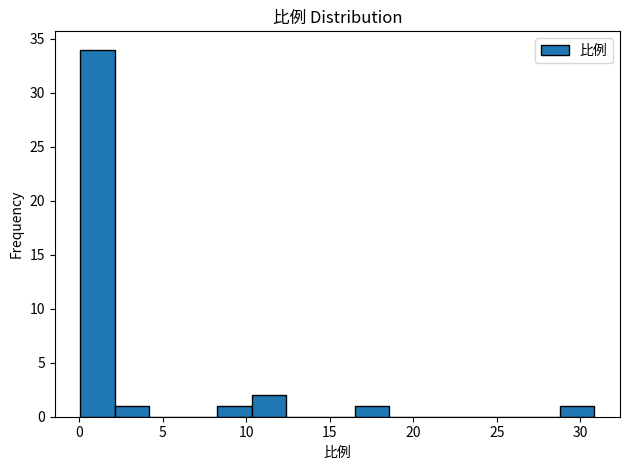

Reading left to right, transcribe this chart: for each bar, give the range it covers on the x-axis and its height. Neither the bar edges nor the heights are printed on the chart, so give them approximately, as read against the axes.

0.0 to 2.0: 34
2.0 to 4.0: 1
4.0 to 6.0: 0
6.0 to 8.5: 0
8.5 to 10.5: 1
10.5 to 12.5: 2
12.5 to 14.5: 0
14.5 to 16.5: 0
16.5 to 18.5: 1
18.5 to 20.5: 0
20.5 to 22.5: 0
22.5 to 24.5: 0
24.5 to 26.5: 0
26.5 to 29.0: 0
29.0 to 31.0: 1